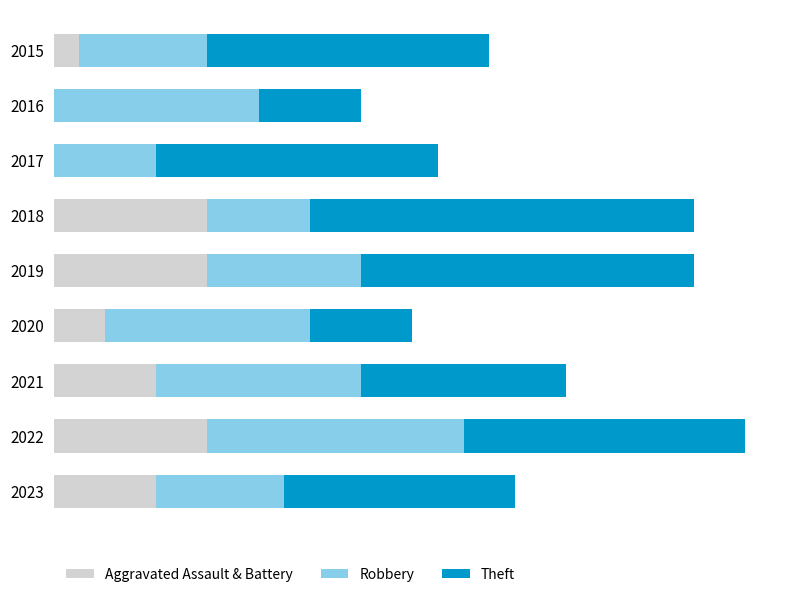

What are all the series names shown in the legend?

Aggravated Assault & Battery, Robbery, Theft